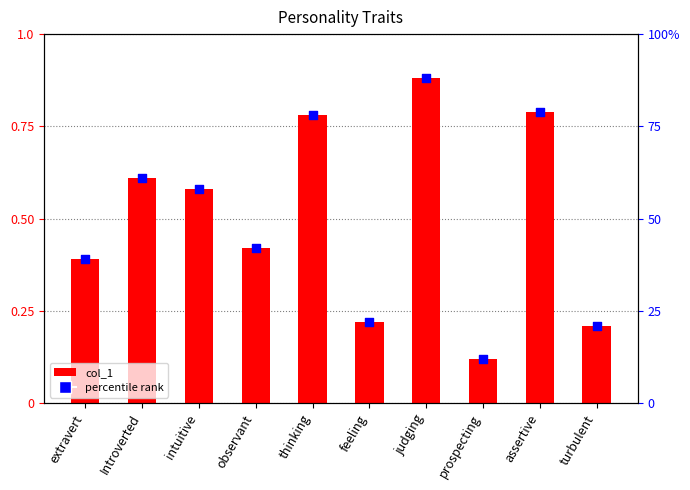

What is the total value across all series at turbulent?

21.2